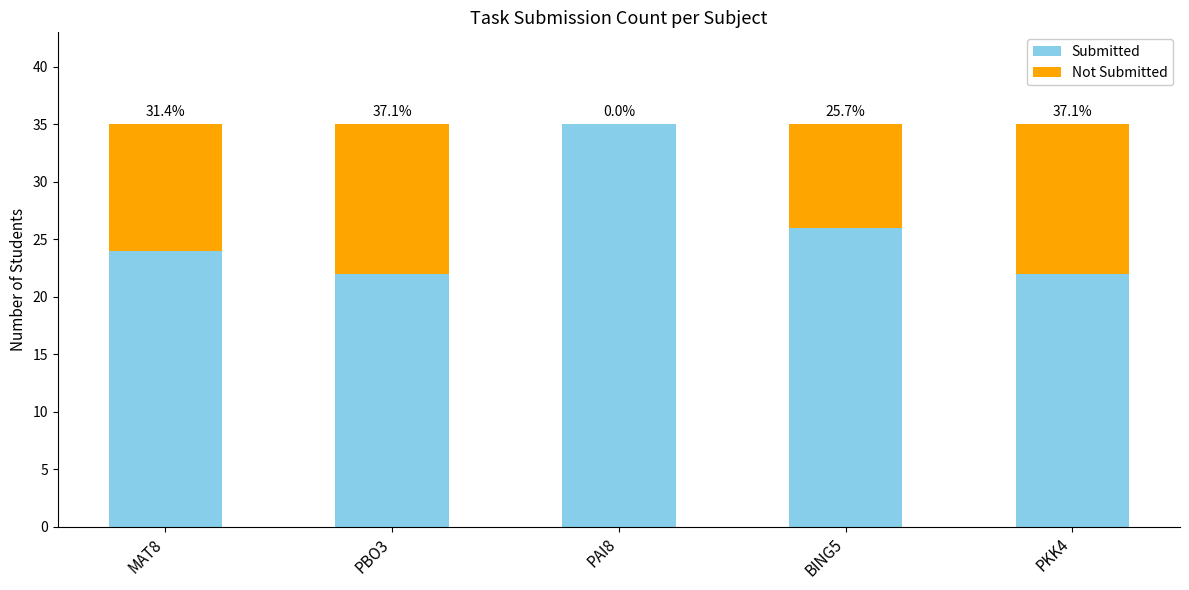

The Not Submitted series shows -5 at PAI8. True or false?

False